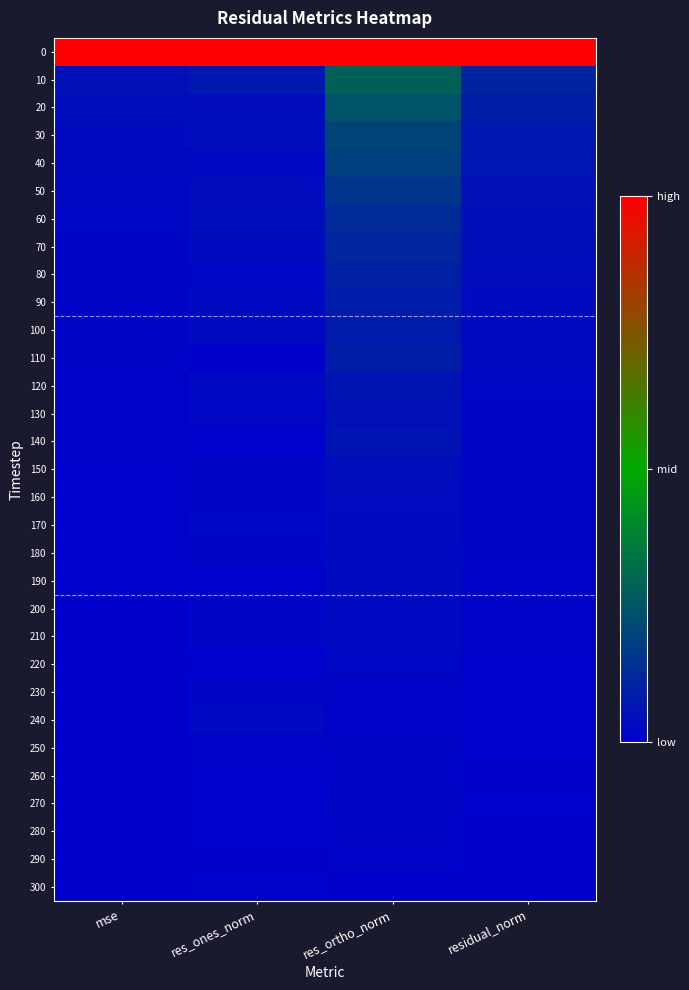

Count the number of categories in the chart.

4